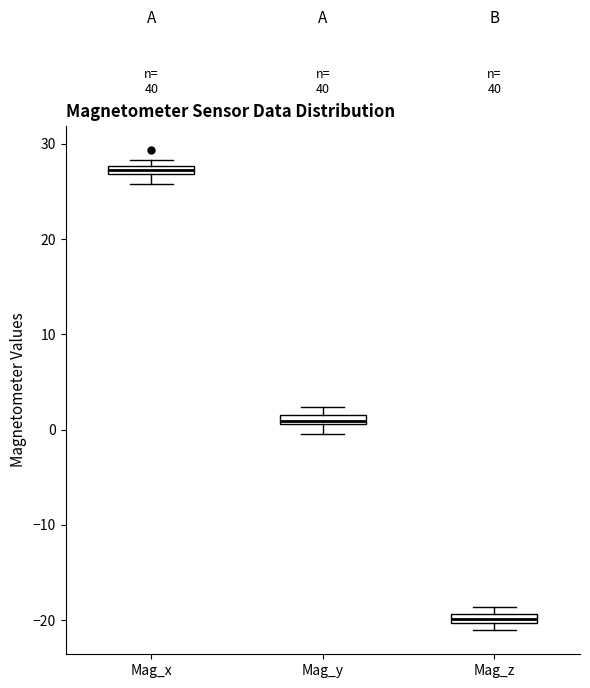

Which box's median line is the highest?

Mag_x